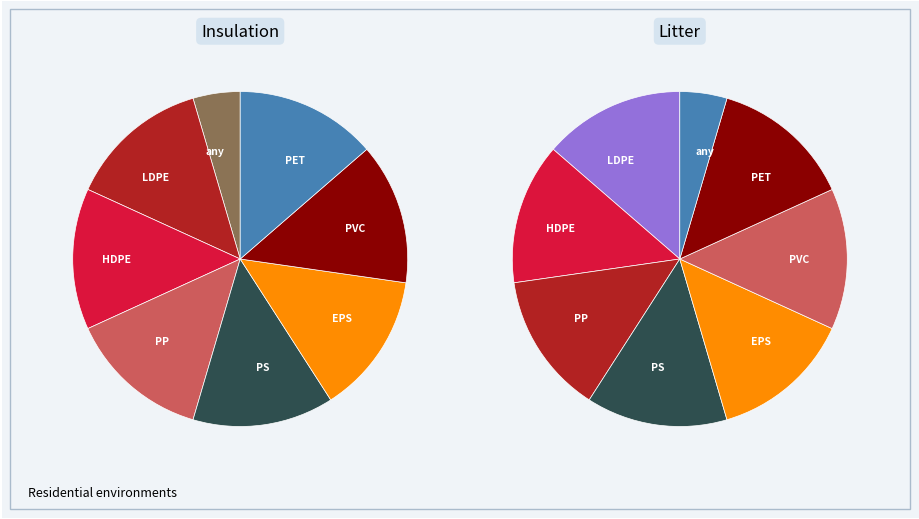

What is the largest slice in the pie chart?

LDPE